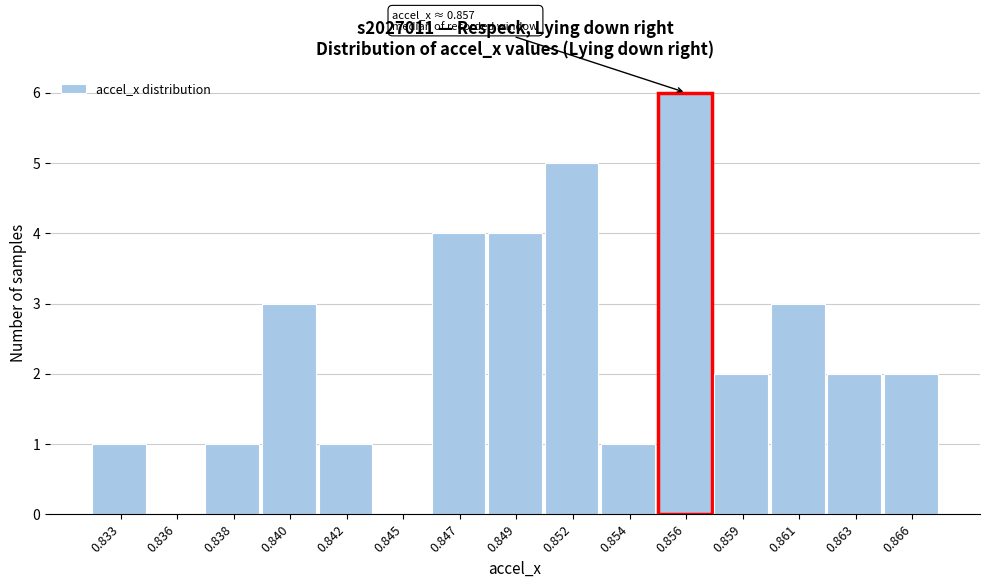

Reading right to left, what are all the values shown in this chart?

0.866=2	0.863=2	0.861=3	0.859=2	0.856=6	0.854=1	0.852=5	0.849=4	0.847=4	0.845=0	0.842=1	0.840=3	0.838=1	0.836=0	0.833=1